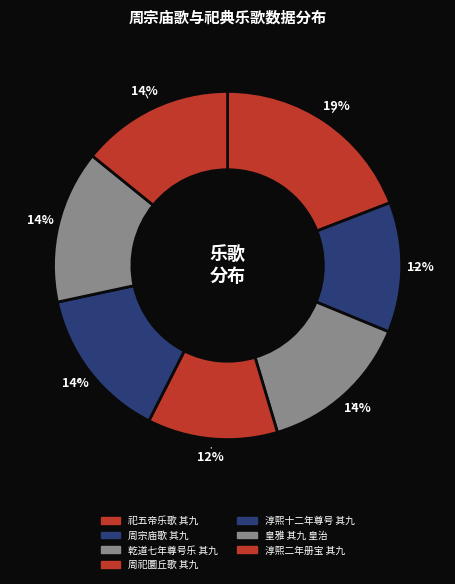

Count the number of slices in the pie.

7